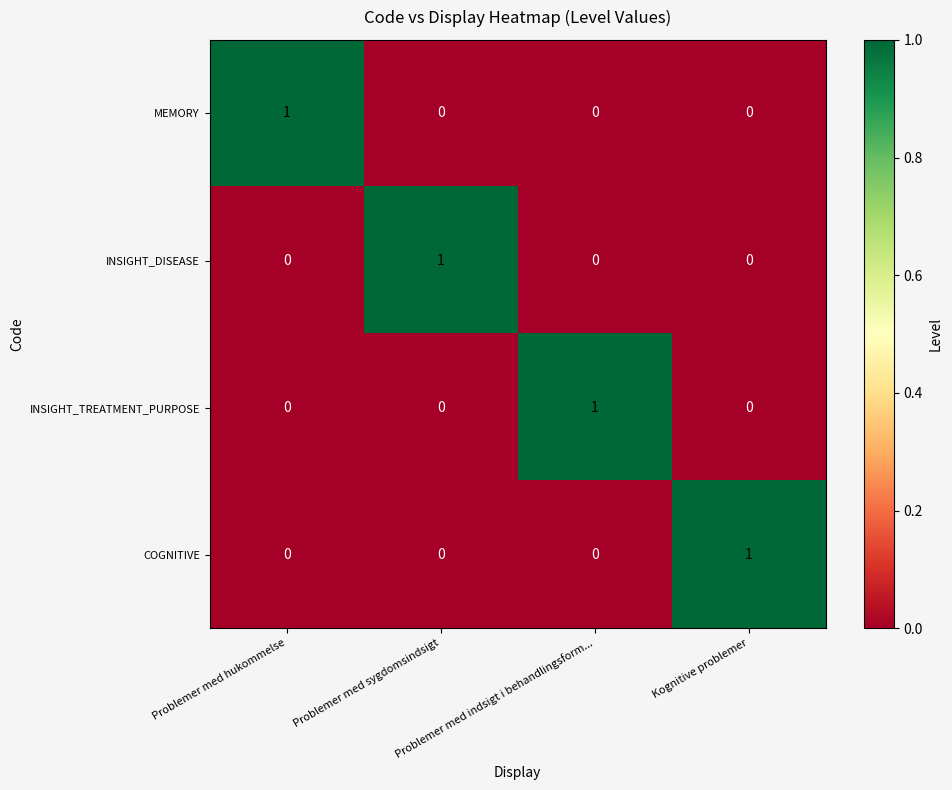

At how many categories does at least one series exceed 0?

4